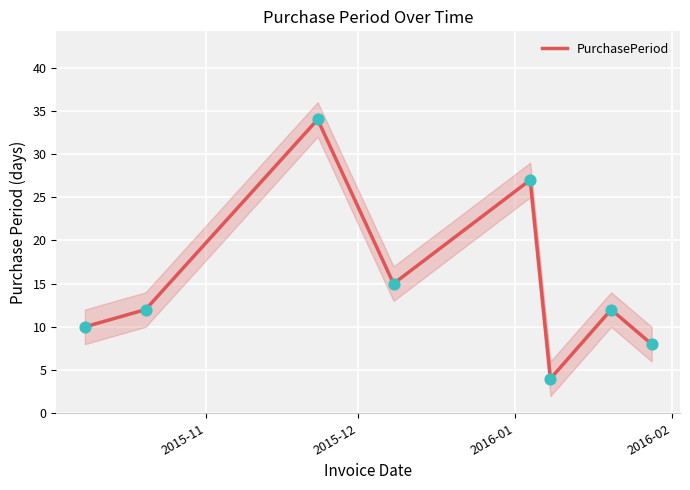

What is the lowest value of the PurchasePeriod series?

4